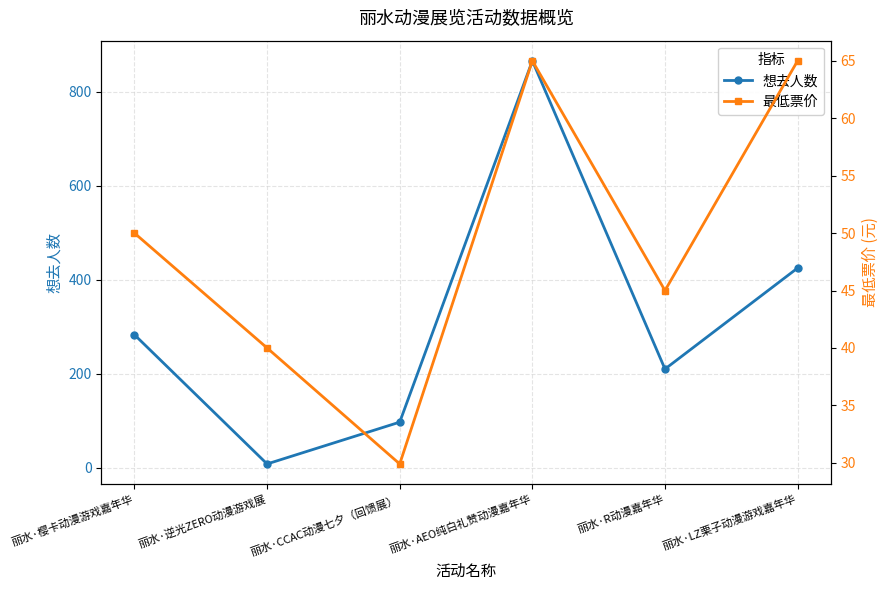

What is the label of the 6th point from the left?

丽水·LZ栗子动漫游戏嘉年华